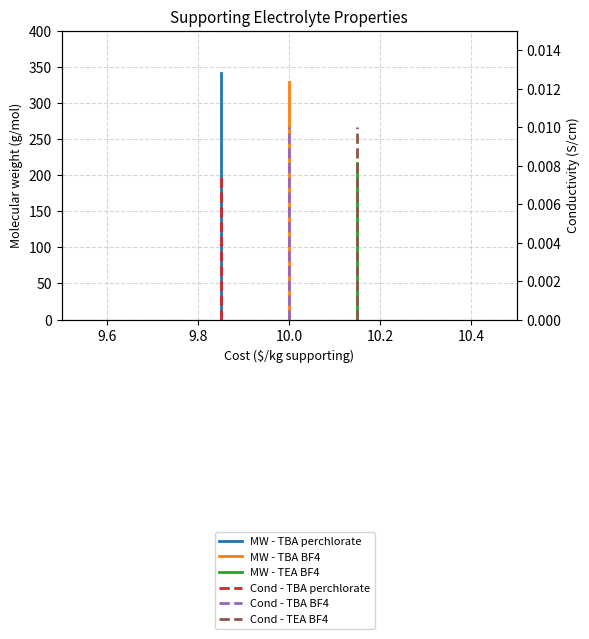

Is the value of MW - TBA BF4 at 10.0 greater than the value of Cond - TBA BF4 at 10.0?

No